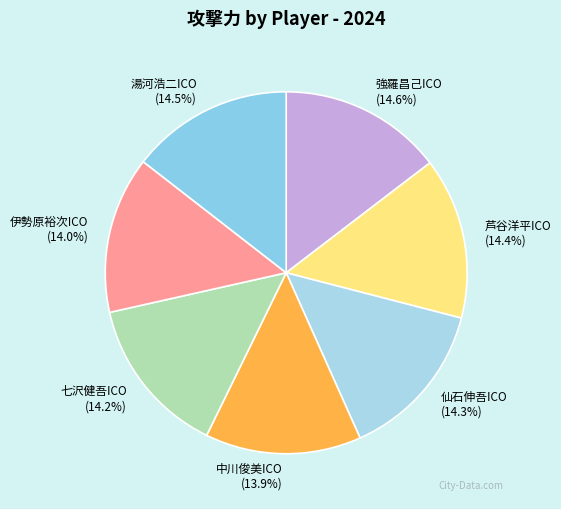

What is the ratio of the value at 仙石伸吾ICO to the value at 伊勢原裕次ICO?

1.0